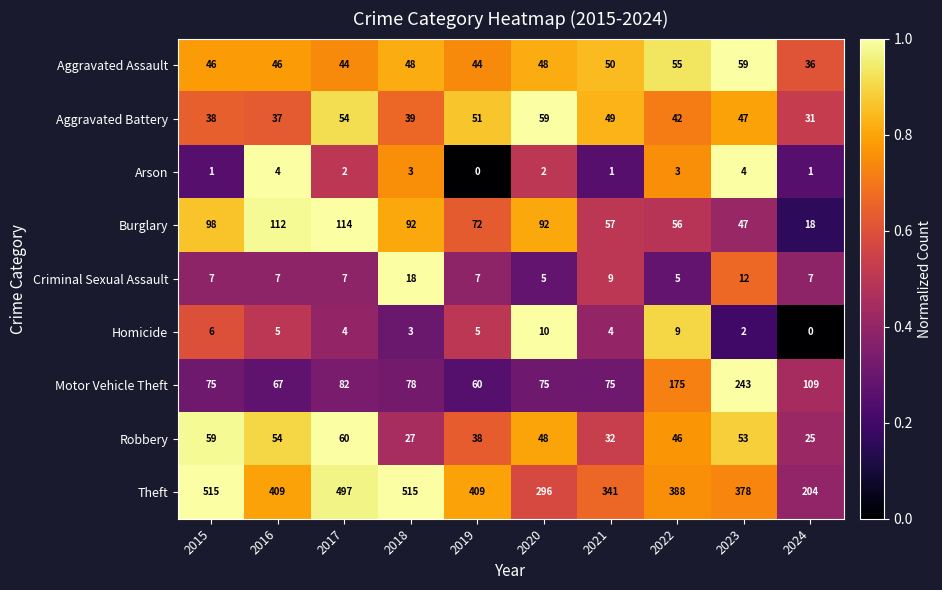

What is the sum of all Motor Vehicle Theft values?

1039